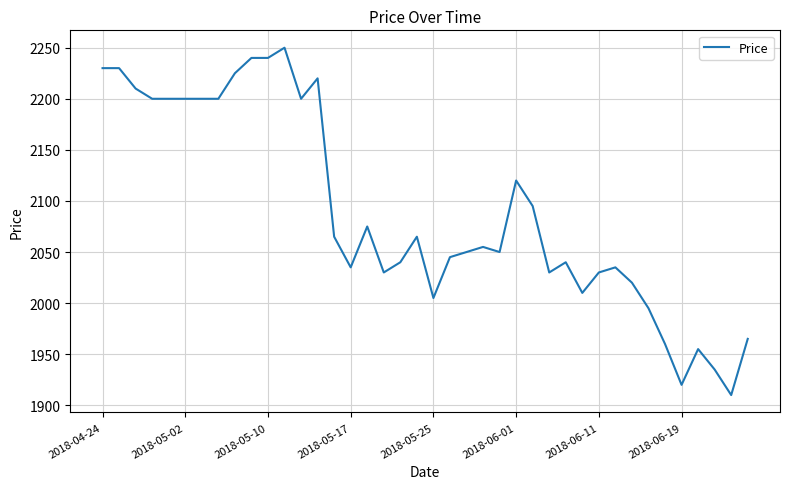

What is the sum of all values?

83580